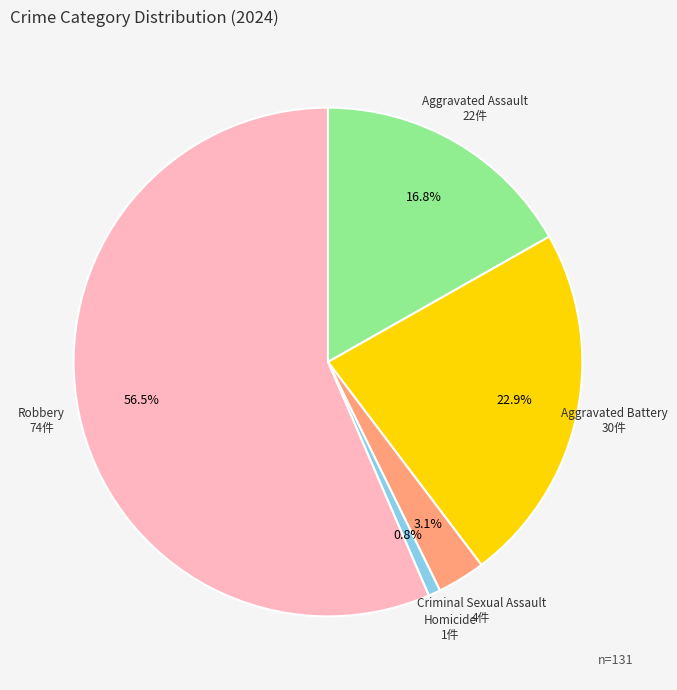

Rank the categories by value from lowest to highest.

Homicide, Criminal Sexual Assault, Aggravated Assault, Aggravated Battery, Robbery